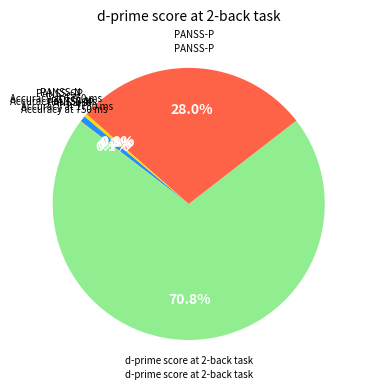

Is the sum of d-prime score at 2-back task and PANSS-P greater than half?

Yes